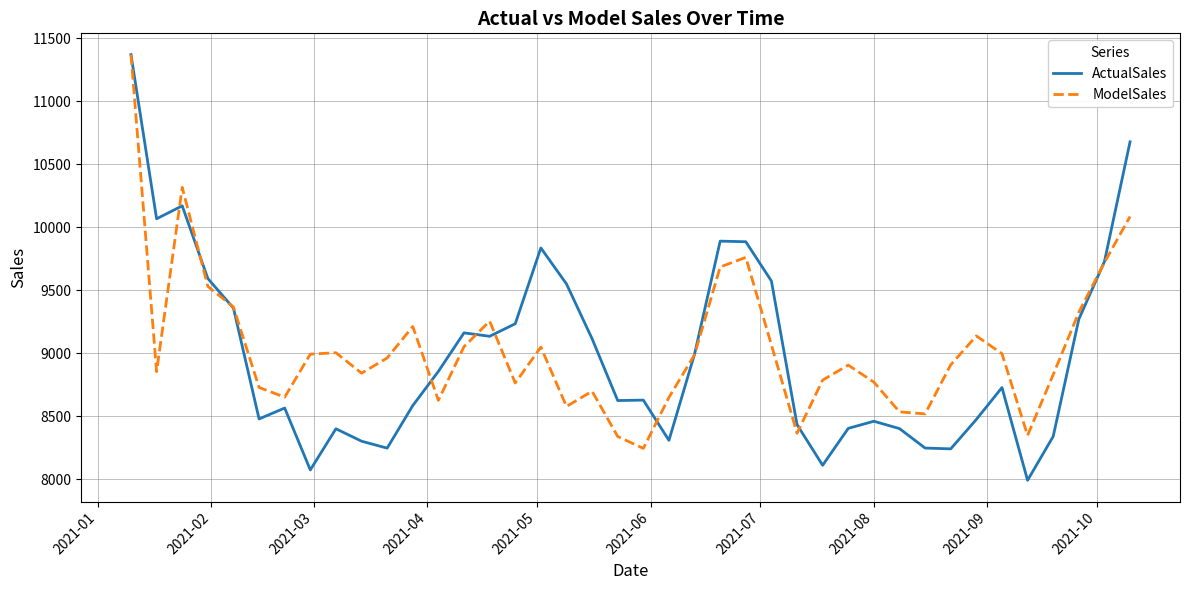

What is the highest value of the ModelSales series?

11371.5